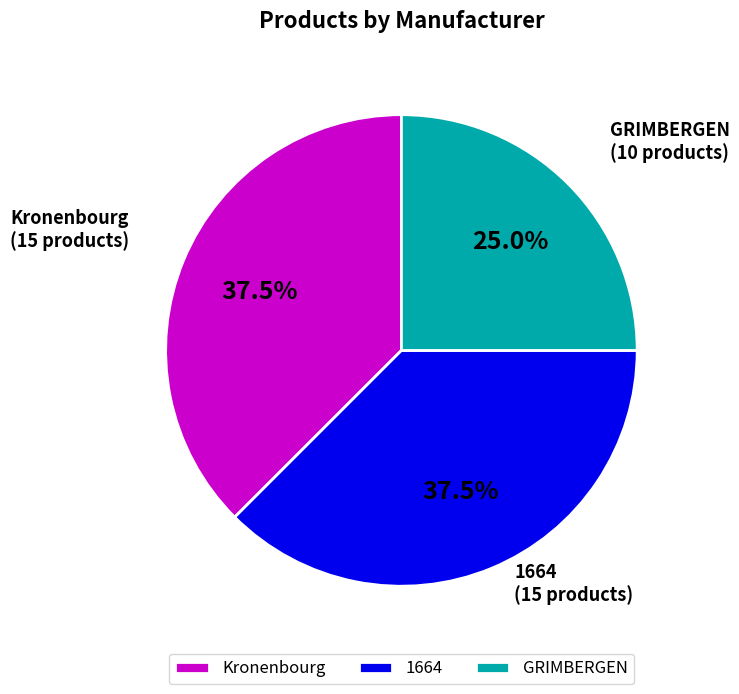

Combined, what portion of the pie is 1664 and GRIMBERGEN?

62.5%